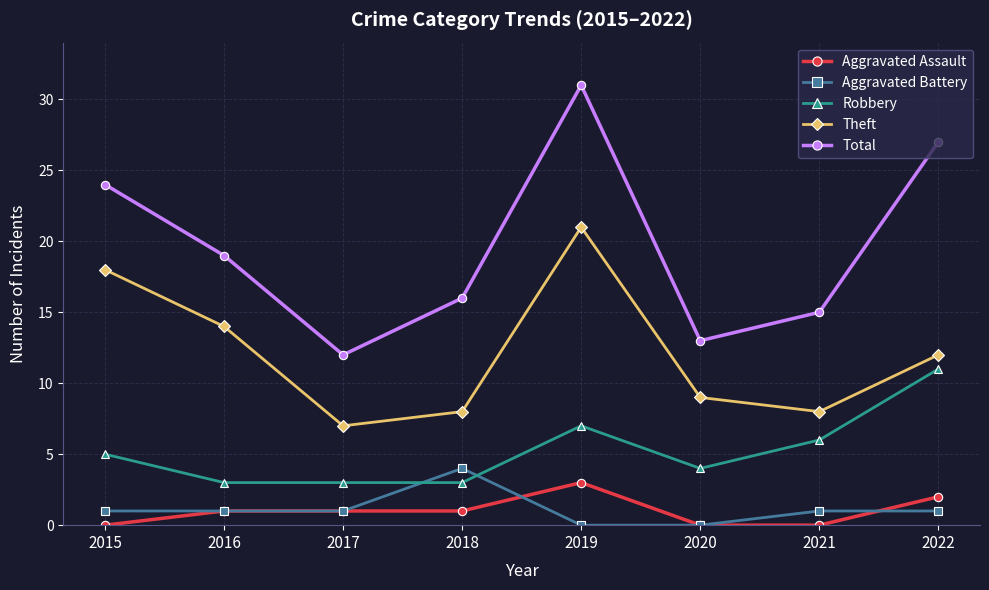

What is the spread (max minus min) of values at 2017?

11